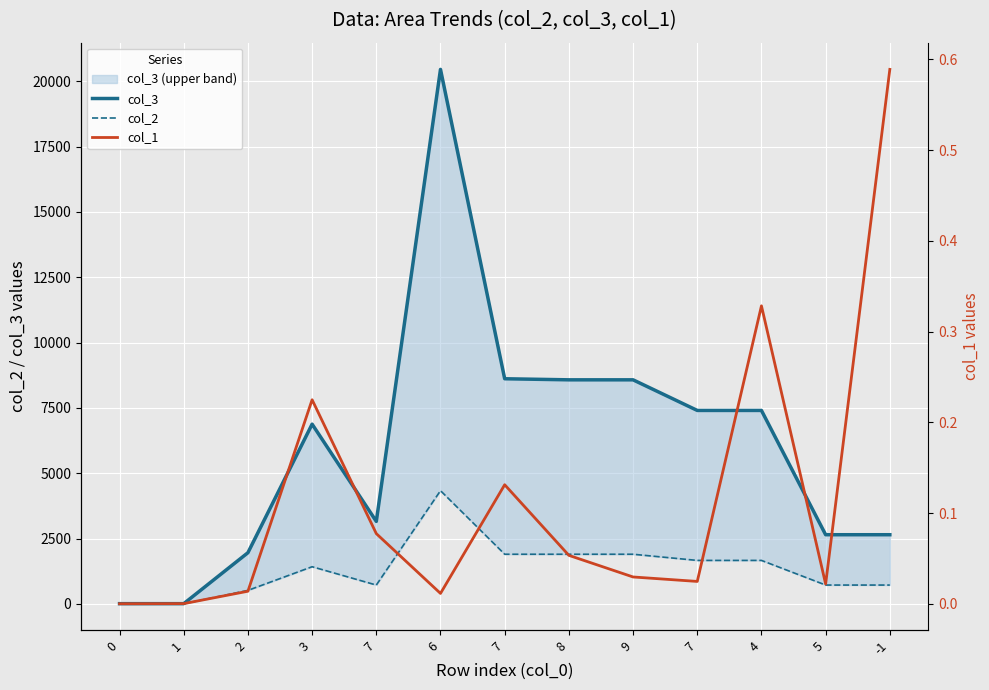

At which category does col_2 reach its first local peak?

3